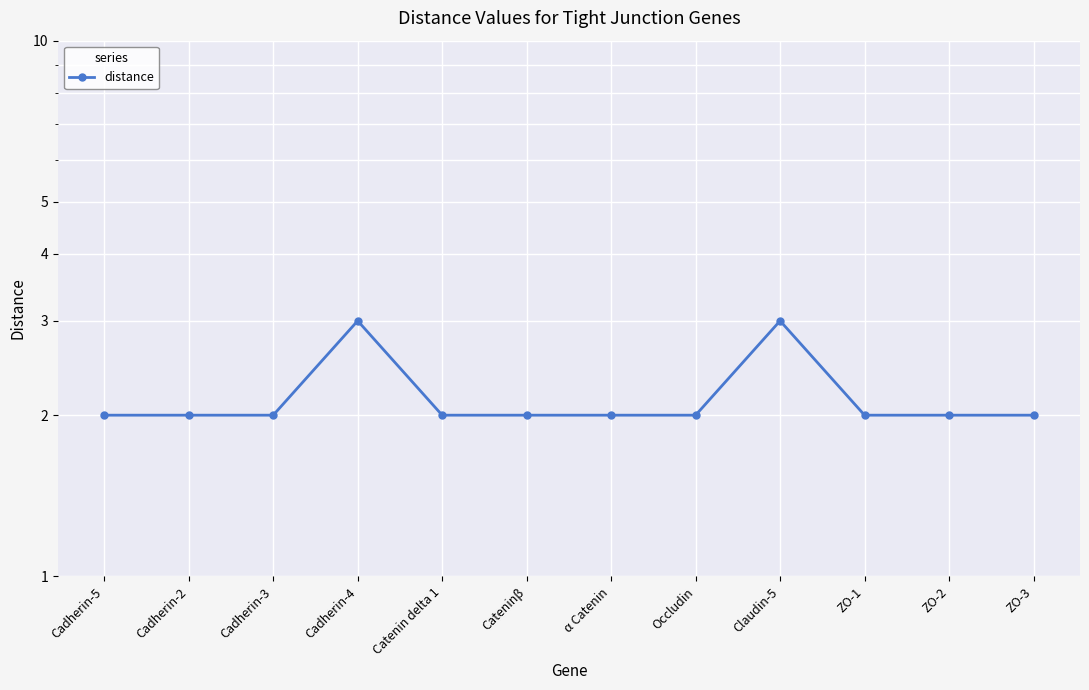

Reading left to right, transcribe all the data shown in this chart.

2	2	2	3	2	2	2	2	3	2	2	2